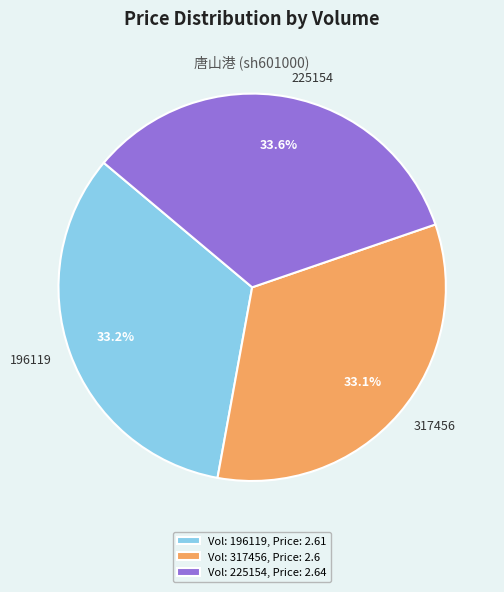

The 225154 slice represents 48% of the pie. True or false?

False